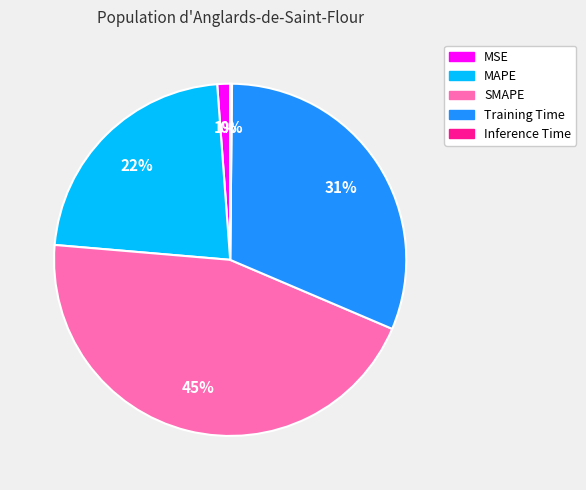

What is the largest slice in the pie chart?

SMAPE